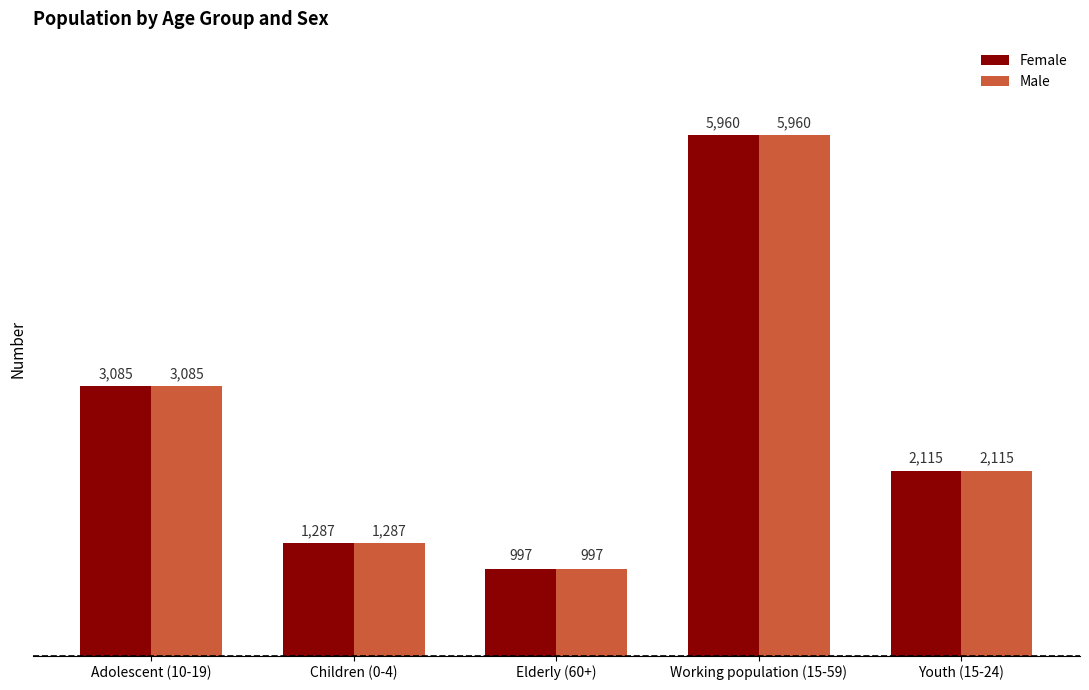

What is the difference between the maximum and minimum values in the Female series?

4963